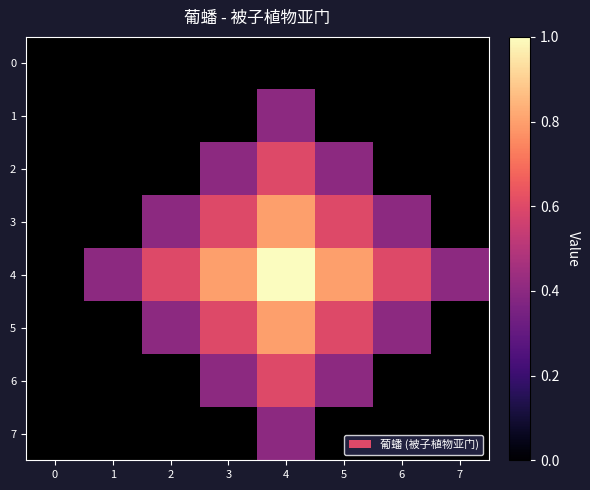

Count the 4 values in the range 0 to 1.

7